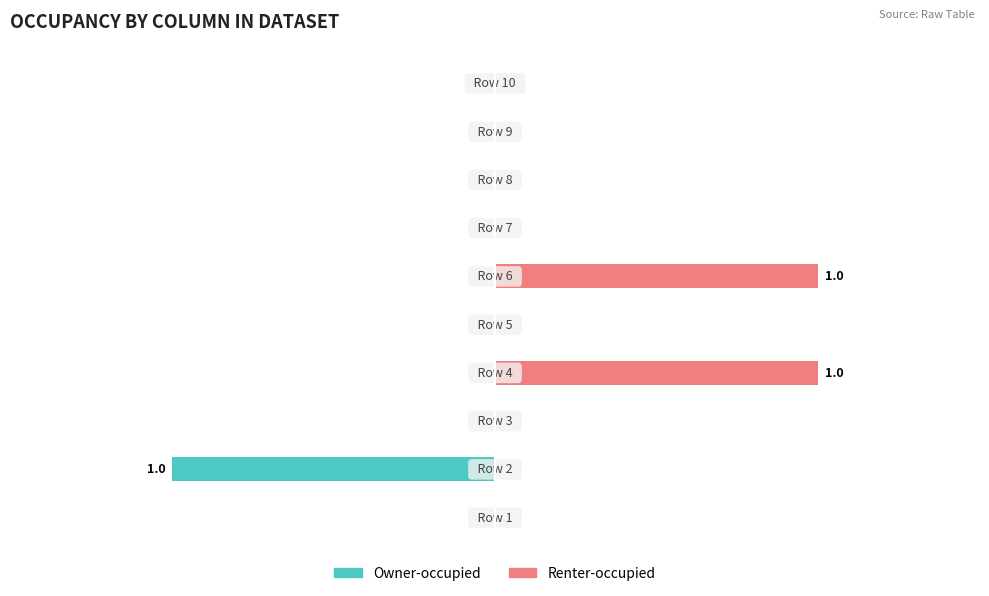

What is the difference between the maximum and minimum values in the Renter-occupied series?

1